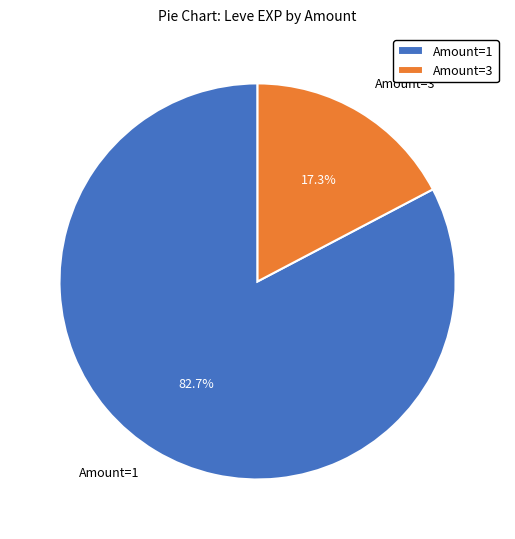

Which category has the smallest portion of the pie?

Amount=3